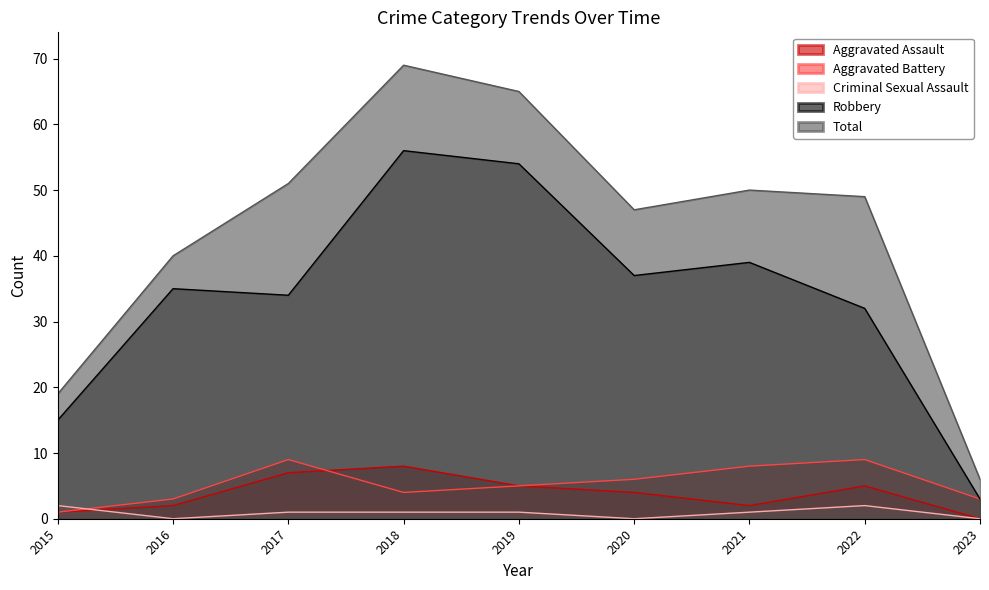

Does the chart have visible grid lines?

No